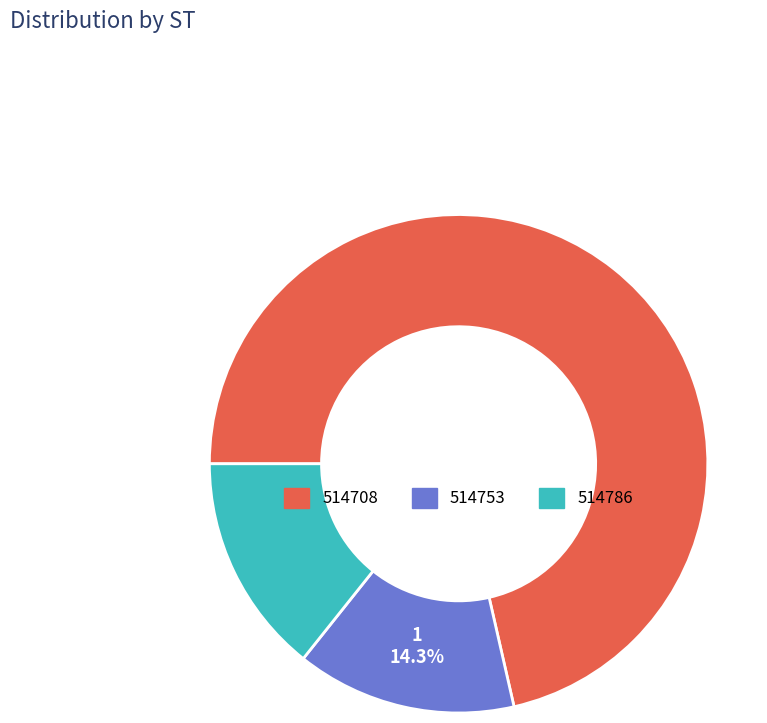

To the nearest percent, what is the difference between the largest and smallest slice percentages?

57%